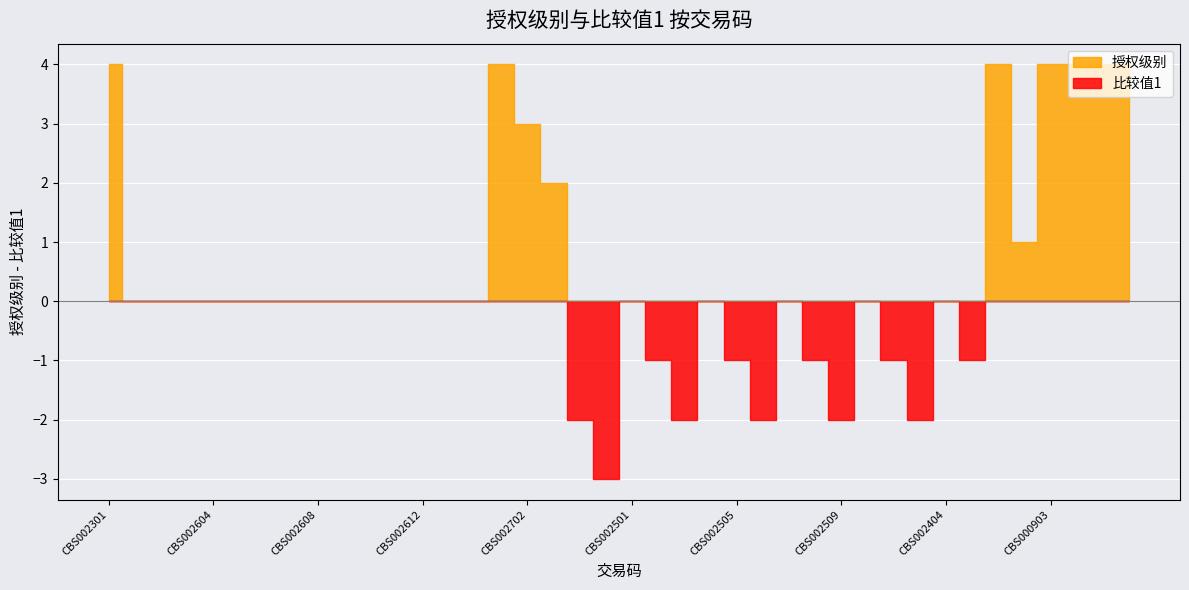

How many interior local peaks does the 比较值1 series have?

6